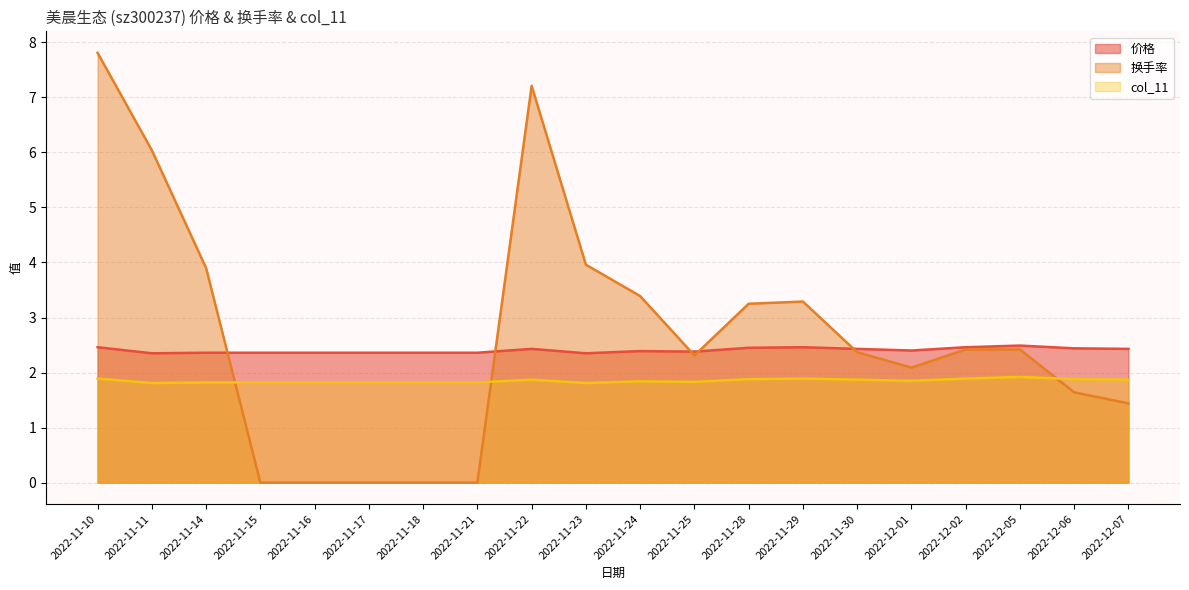

Reading left to right, list all the values displayed in this chart.

价格: 2022-11-10=2.5	2022-11-11=2.4	2022-11-14=2.4	2022-11-15=2.4	2022-11-16=2.4	2022-11-17=2.4	2022-11-18=2.4	2022-11-21=2.4	2022-11-22=2.4	2022-11-23=2.4	2022-11-24=2.4	2022-11-25=2.4	2022-11-28=2.5	2022-11-29=2.5	2022-11-30=2.4	2022-12-01=2.4	2022-12-02=2.5	2022-12-05=2.5	2022-12-06=2.4	2022-12-07=2.4
换手率: 2022-11-10=7.8	2022-11-11=6.0	2022-11-14=3.9	2022-11-15=0.0	2022-11-16=0.0	2022-11-17=0.0	2022-11-18=0.0	2022-11-21=0.0	2022-11-22=7.2	2022-11-23=4.0	2022-11-24=3.4	2022-11-25=2.3	2022-11-28=3.2	2022-11-29=3.3	2022-11-30=2.4	2022-12-01=2.1	2022-12-02=2.4	2022-12-05=2.4	2022-12-06=1.6	2022-12-07=1.4
col_11: 2022-11-10=1.9	2022-11-11=1.8	2022-11-14=1.8	2022-11-15=1.8	2022-11-16=1.8	2022-11-17=1.8	2022-11-18=1.8	2022-11-21=1.8	2022-11-22=1.9	2022-11-23=1.8	2022-11-24=1.8	2022-11-25=1.8	2022-11-28=1.9	2022-11-29=1.9	2022-11-30=1.9	2022-12-01=1.9	2022-12-02=1.9	2022-12-05=1.9	2022-12-06=1.9	2022-12-07=1.9